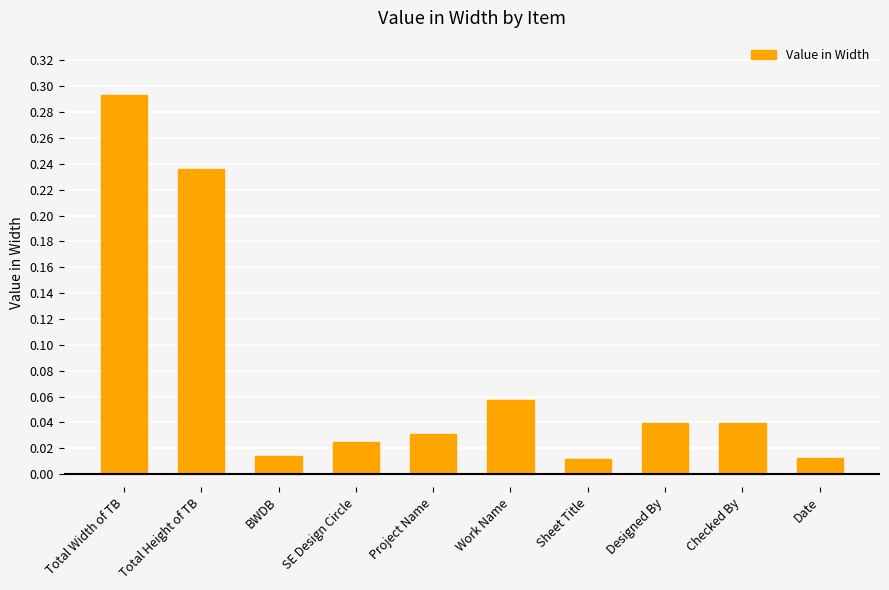

The chart shows a value of 0.4 at Total Height of TB. True or false?

False